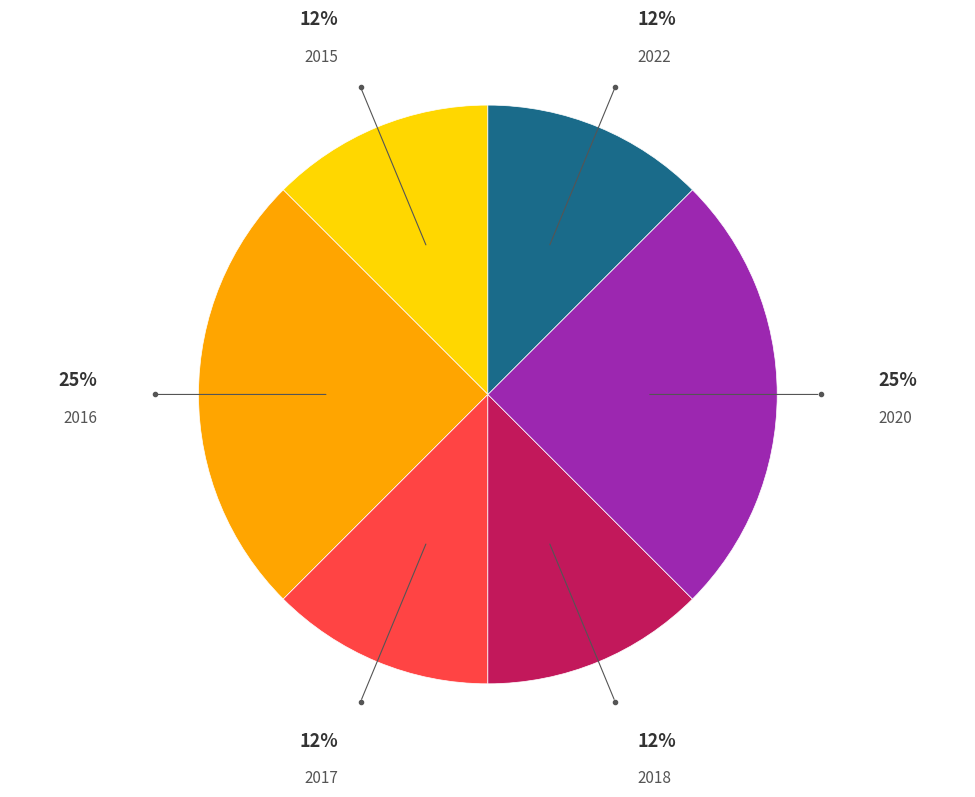

To the nearest percent, what is the average slice percentage?

17%